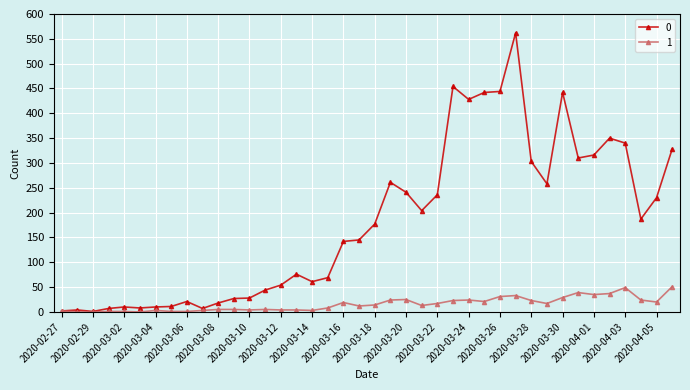

List the series in order of their overall mean, highest first.

0, 1